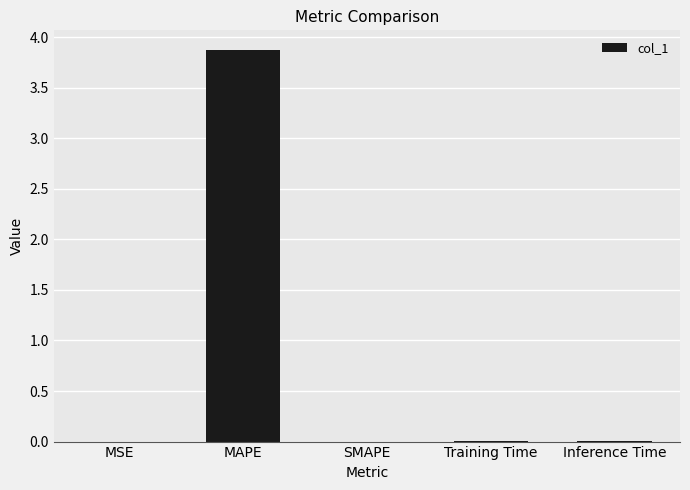

Between SMAPE and MAPE, which is larger?

MAPE